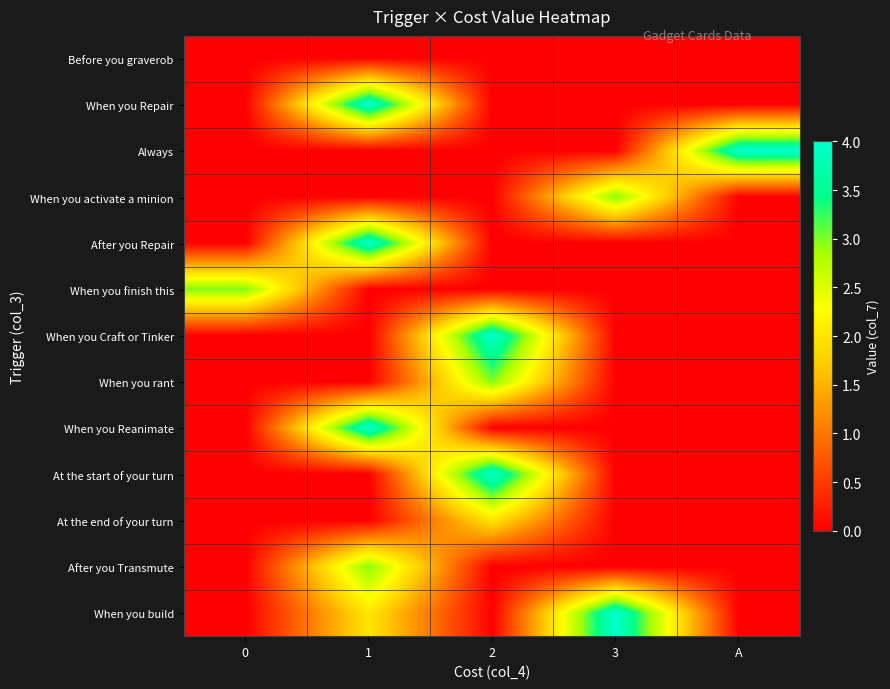

What is the spread (max minus min) of values at 2?

4